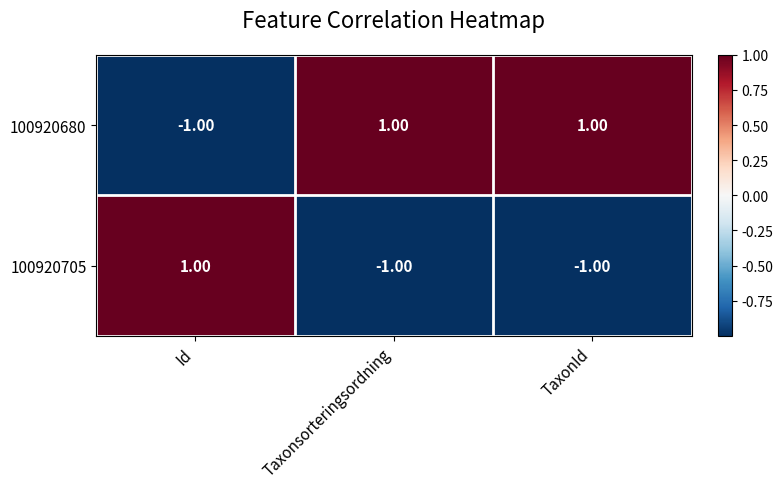

Rank the series at Id from lowest to highest value.

100920680, 100920705